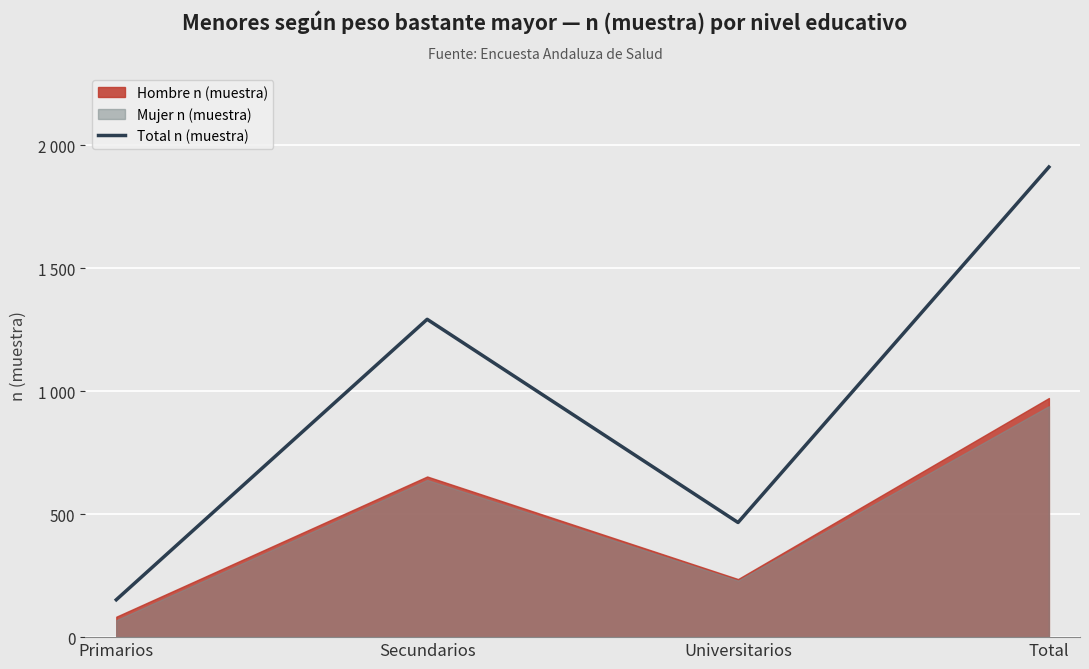

True or false: there are more than 1 points higher than both neighbors.

False